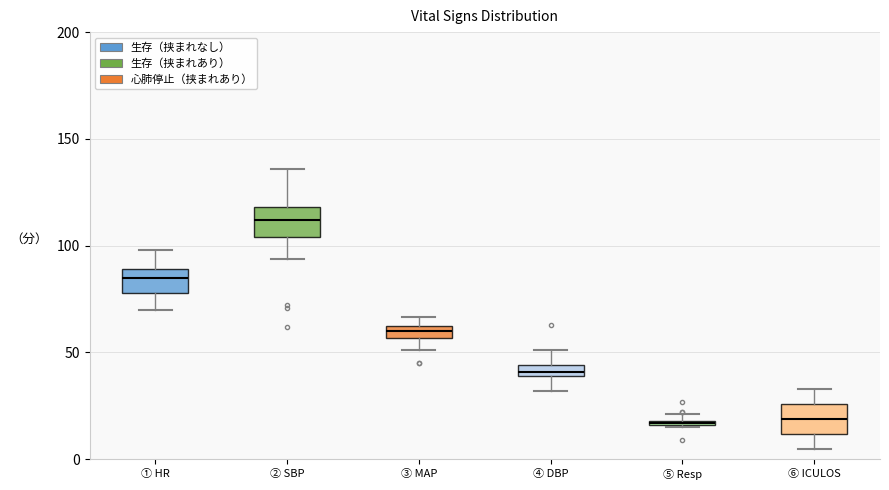

Where is the upper edge of the box for ④ DBP on the y-axis? The values are not printed on the chart, so give them approximately, as read against the axis.

45